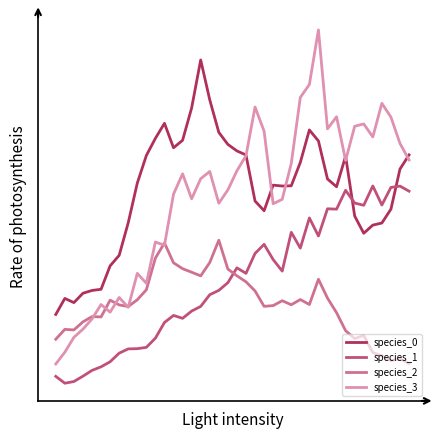

True or false: species_3 has more than 0 points higher than both neighbors.

True